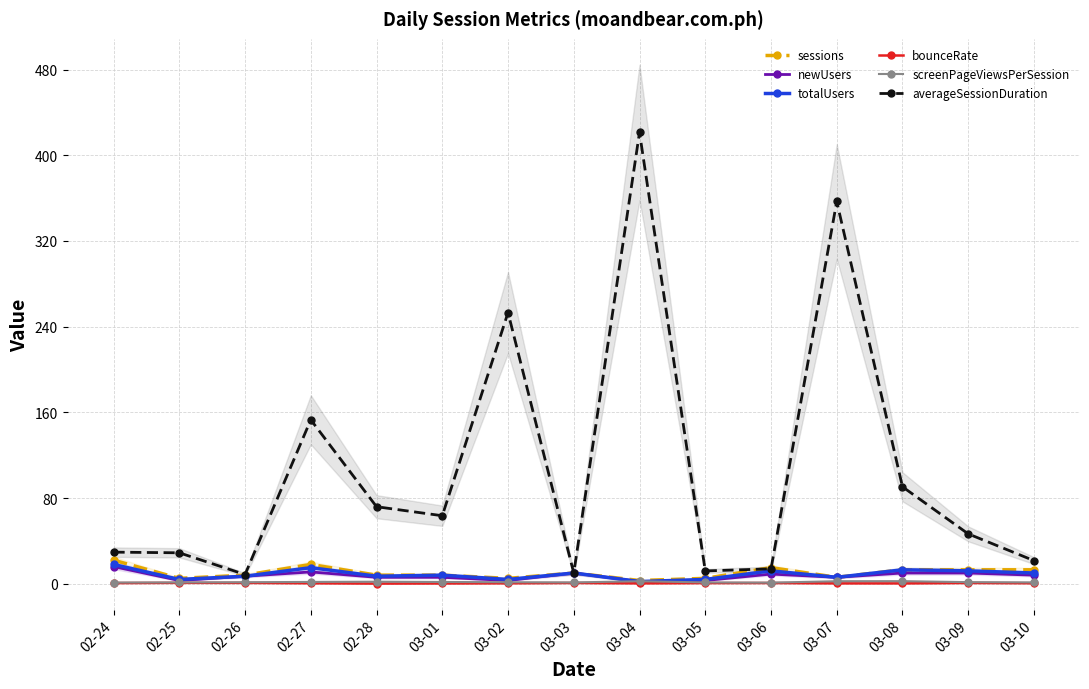

How many data points in sessions are less than 8?

5